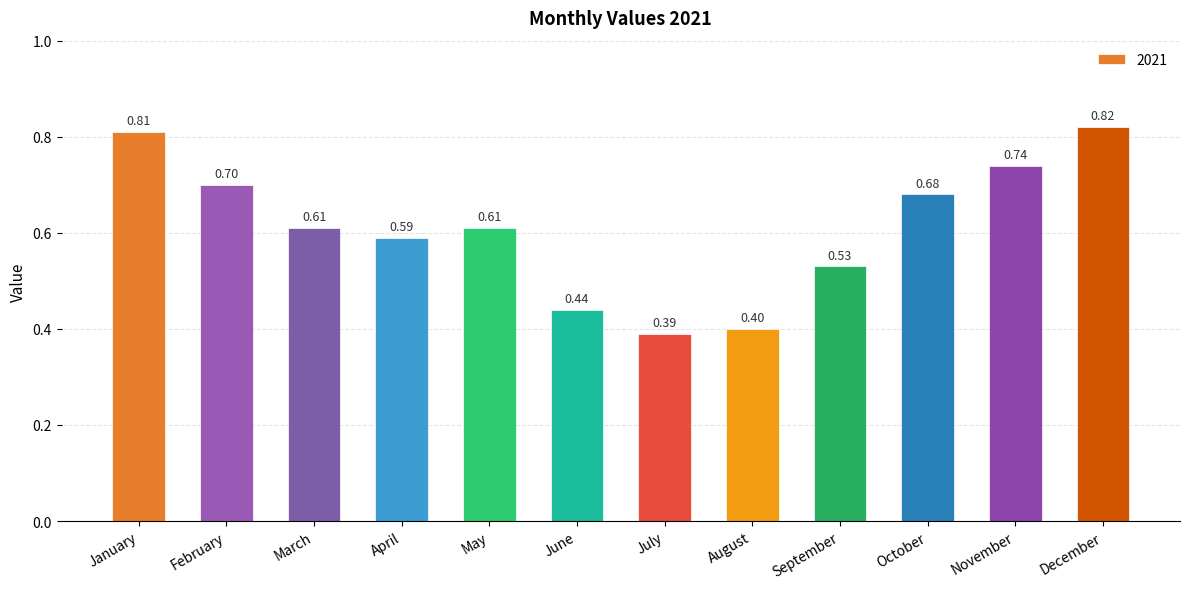

What is the approximate value at October?

0.7